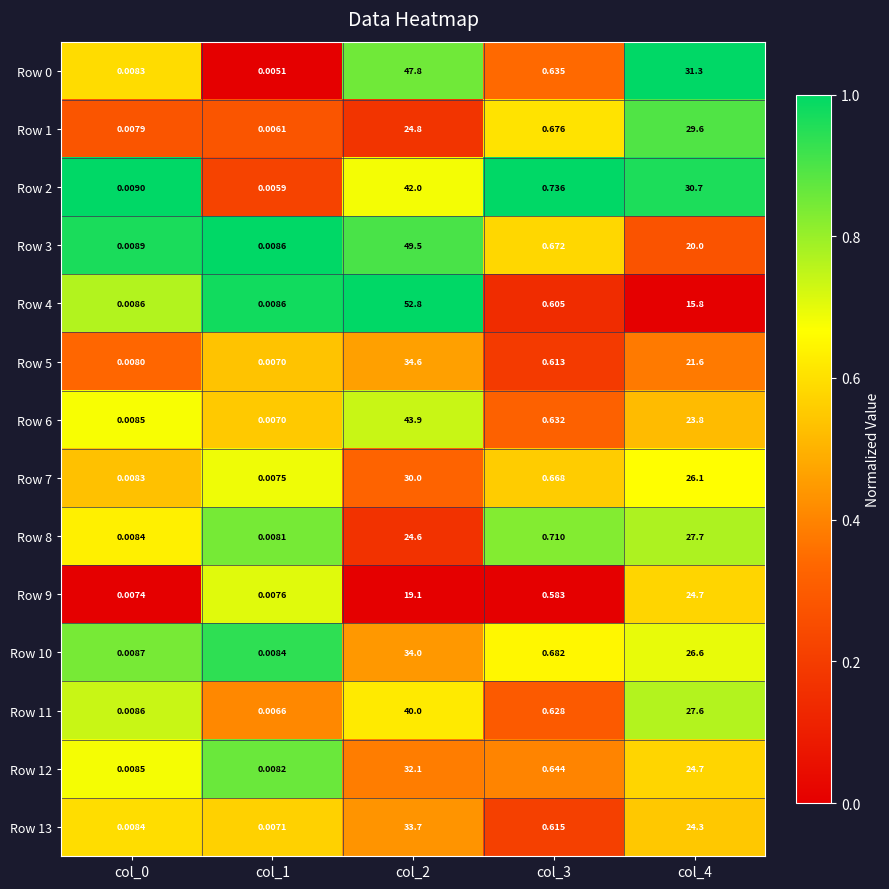

What is the greatest value displayed?

52.8